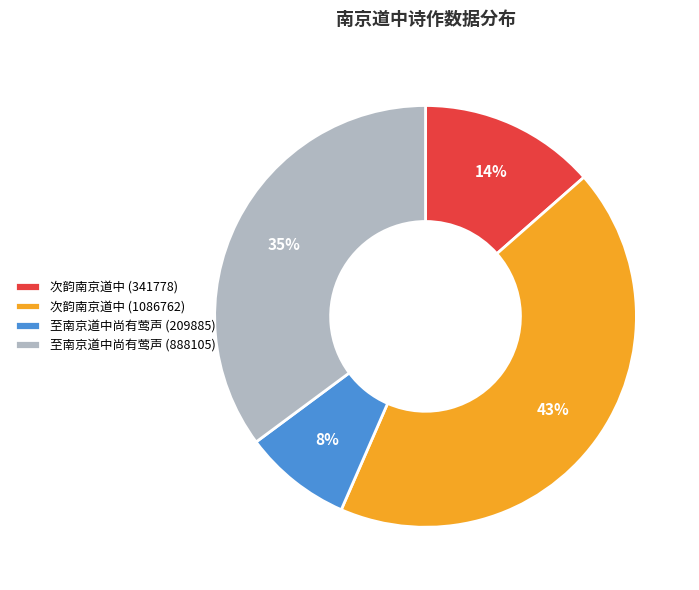

Which has a higher value, 至南京道中尚有莺声 (209885) or 至南京道中尚有莺声 (888105)?

至南京道中尚有莺声 (888105)